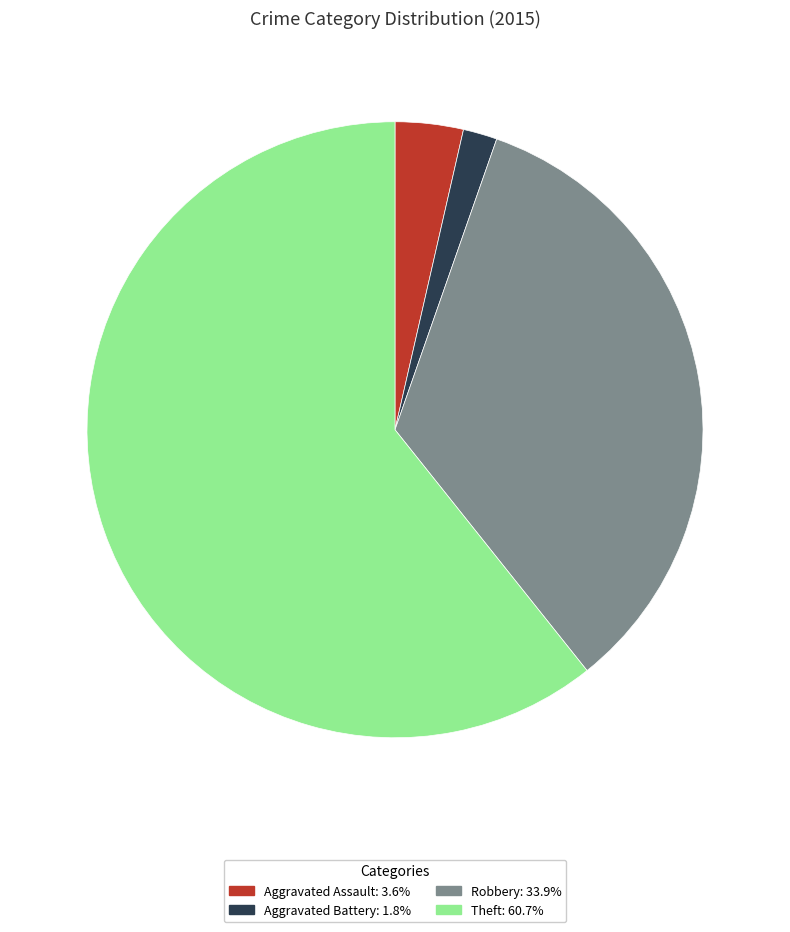

Is there any slice that represents more than half of the pie?

Yes